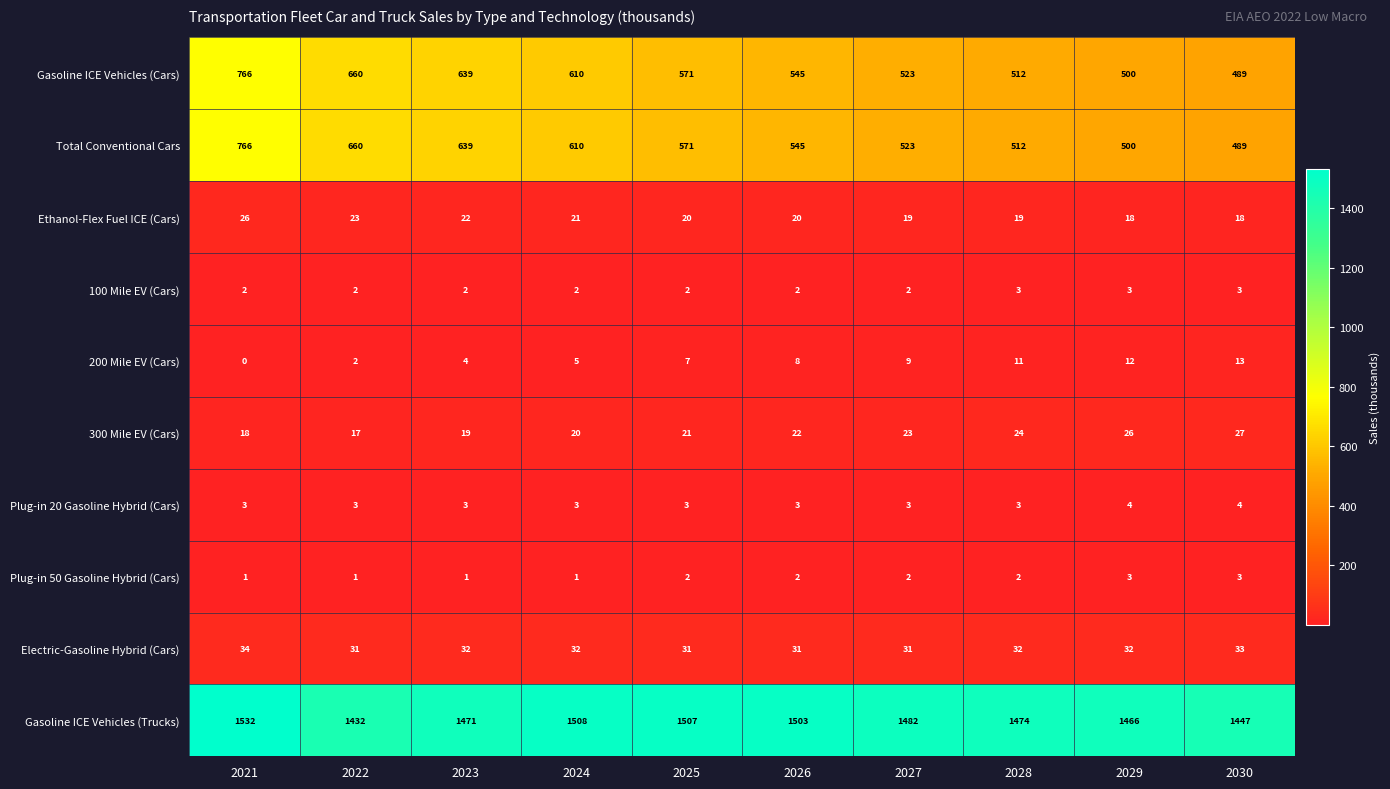

What is the total value across all series at 2021?

3148